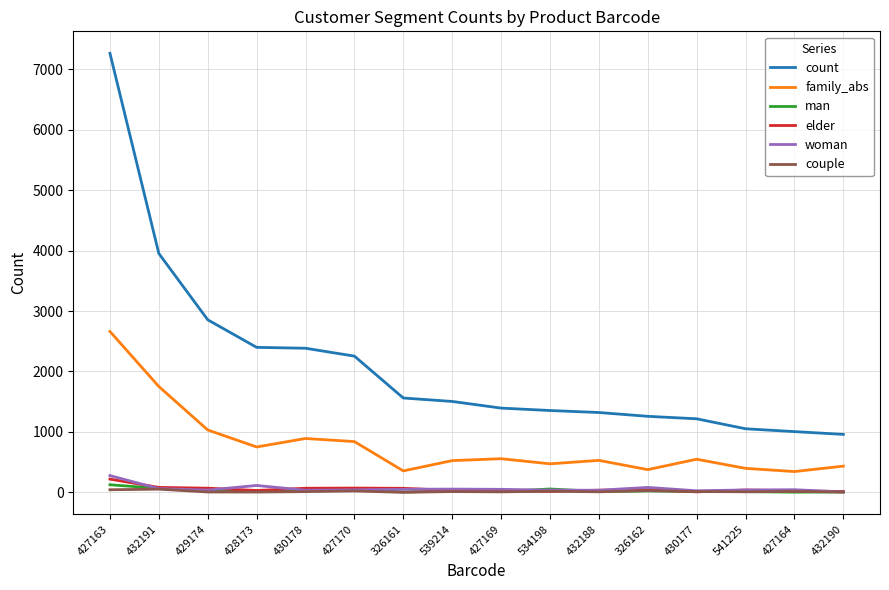

In elder, how many points are lower than both neighbors (excluding endpoints)?

3